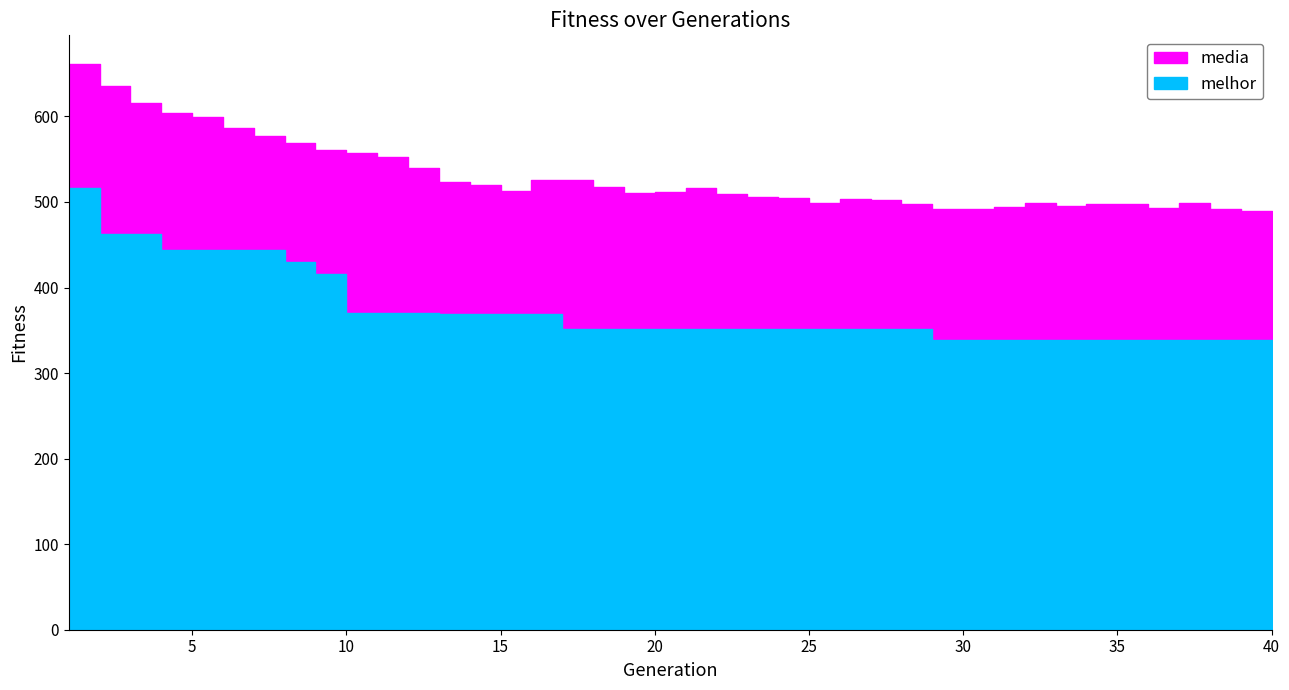

Is the value of melhor at 4 greater than the value of media at 18?

No